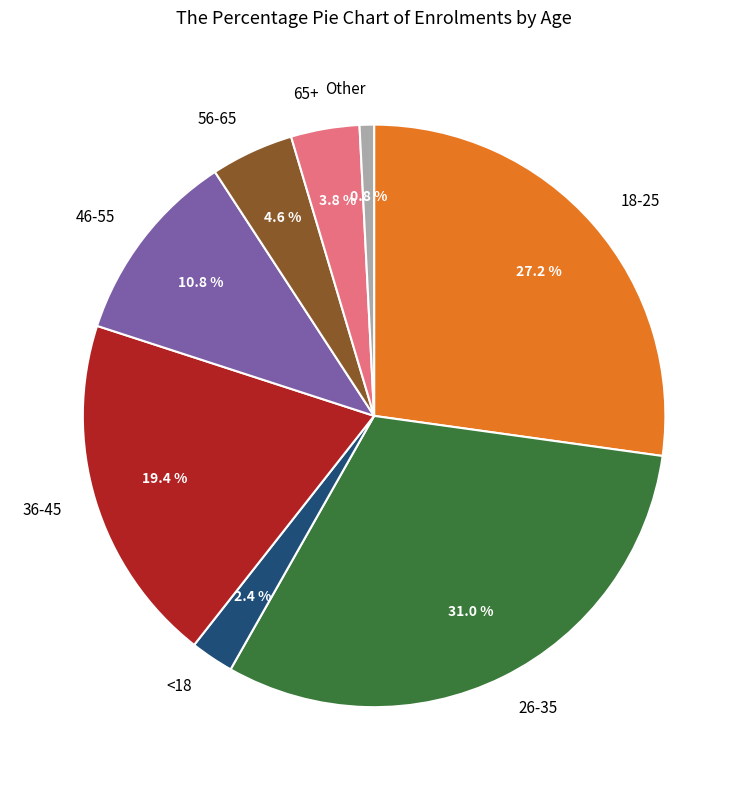

To the nearest percent, what percentage of the pie is 36-45?

19%